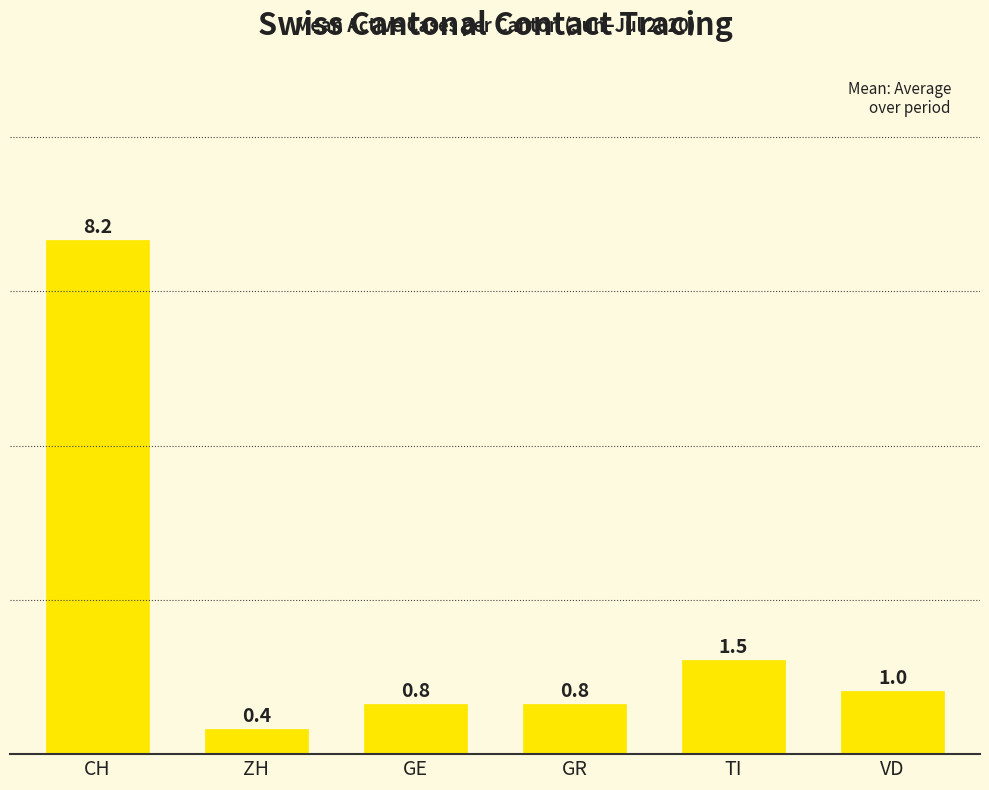

What is the difference between the maximum and minimum values?

7.8